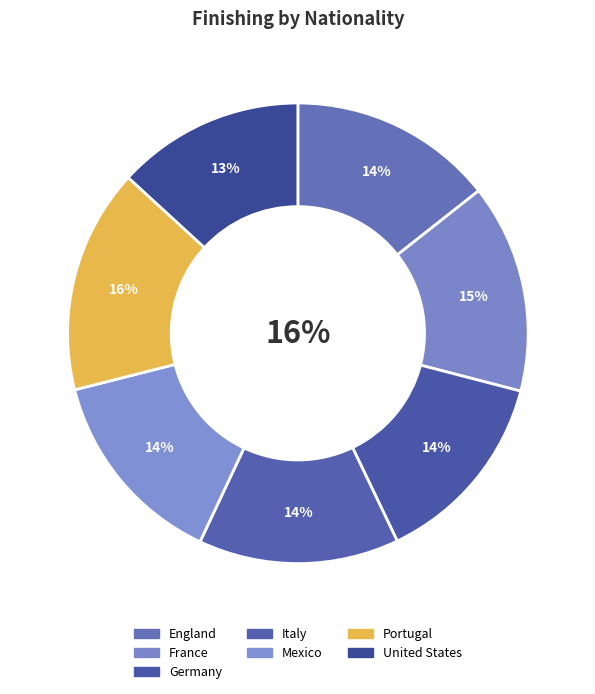

Between Portugal and Germany, which is larger?

Portugal